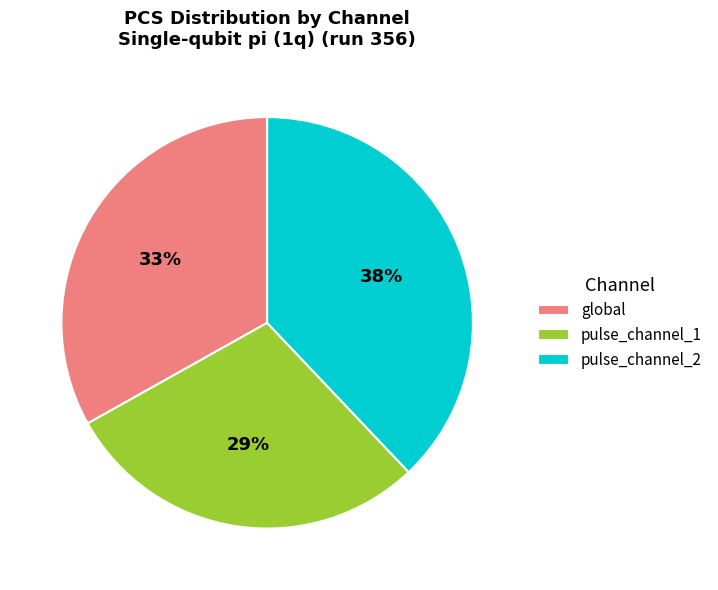

What is the ratio of the value at global to the value at pulse_channel_2?

0.9